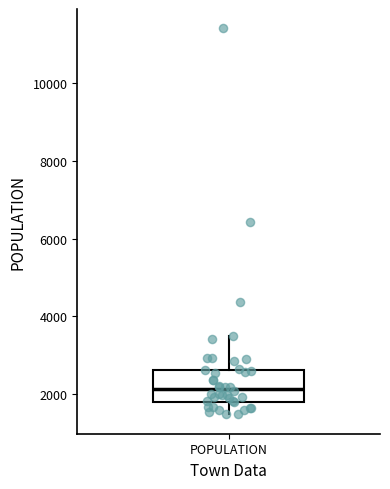

Where does the median line of the box for POPULATION sit on the y-axis? The values are not printed on the chart, so give them approximately, as read against the axis.

2200